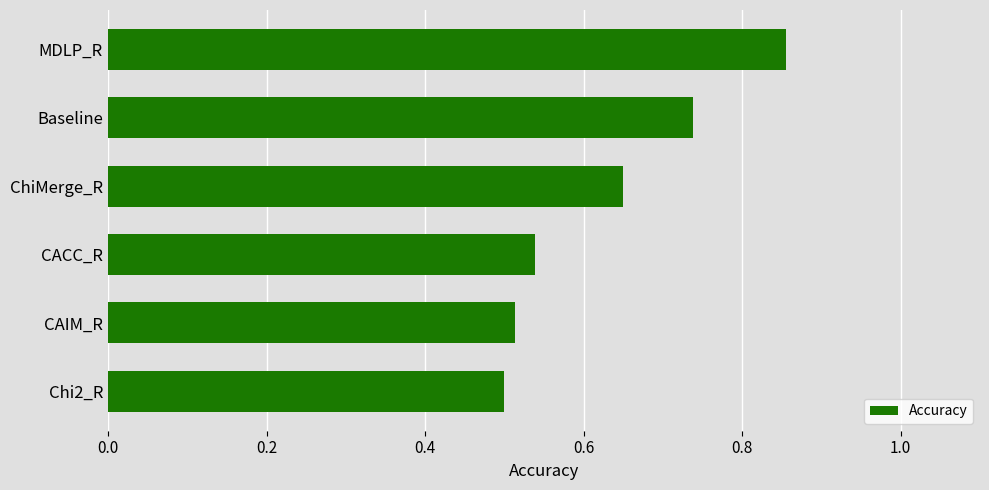

What is the label of the 1st bar from the top?

MDLP_R